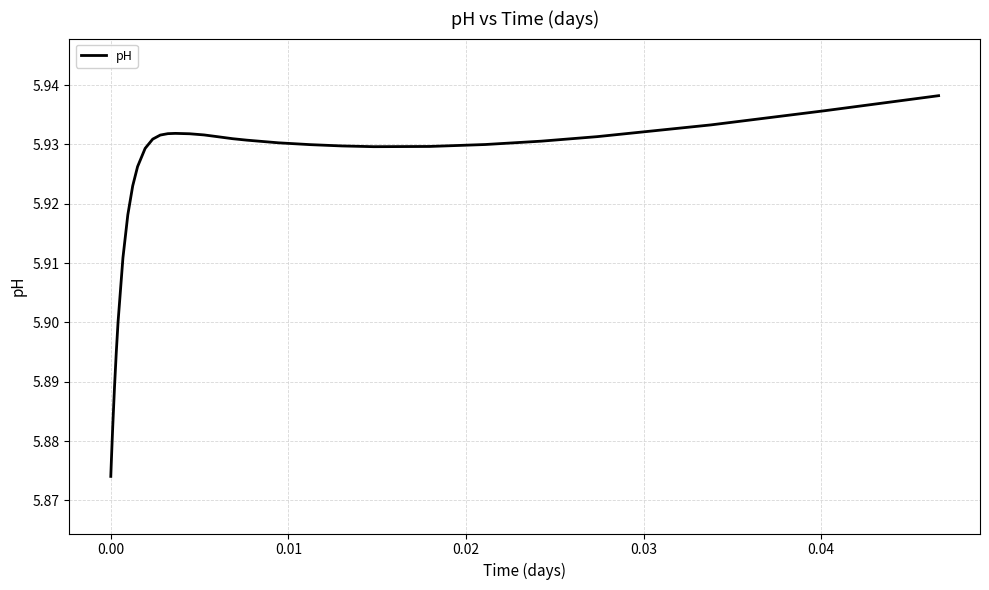

Reading left to right, what are all the values shown in this chart?

5.9	5.9	5.9	5.9	5.9	5.9	5.9	5.9	5.9	5.9	5.9	5.9	5.9	5.9	5.9	5.9	5.9	5.9	5.9	5.9	5.9	5.9	5.9	5.9	5.9	5.9	5.9	5.9	5.9	5.9	5.9	5.9	5.9	5.9	5.9	5.9	5.9	5.9	5.9	5.9